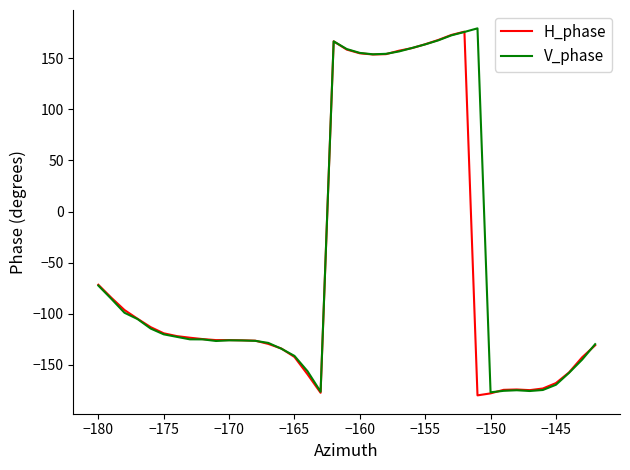

What is the maximum value for V_phase?

179.4